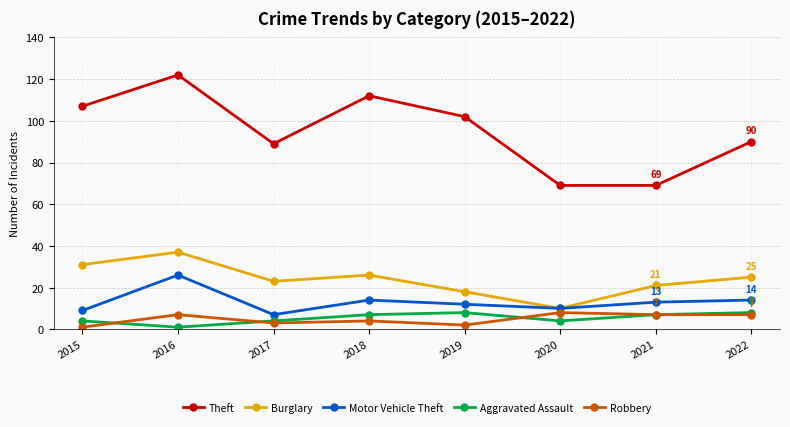

How many data points in Aggravated Assault are less than 7?

4